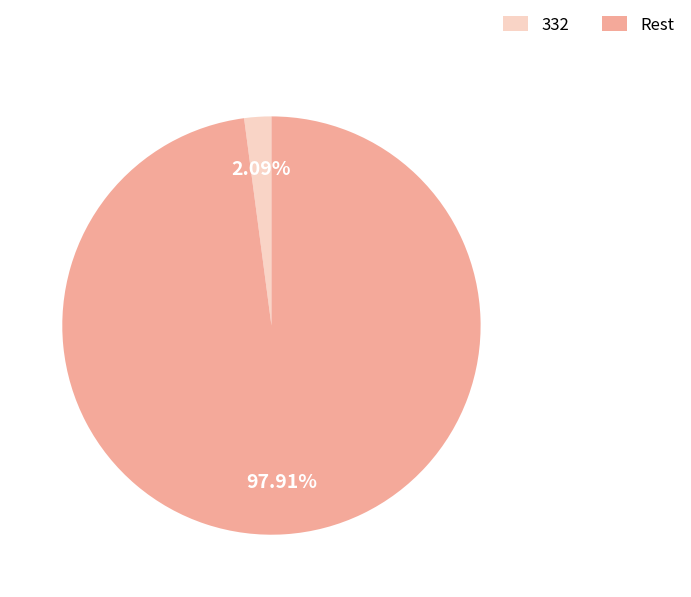

To the nearest percent, what is the average slice percentage?

50%